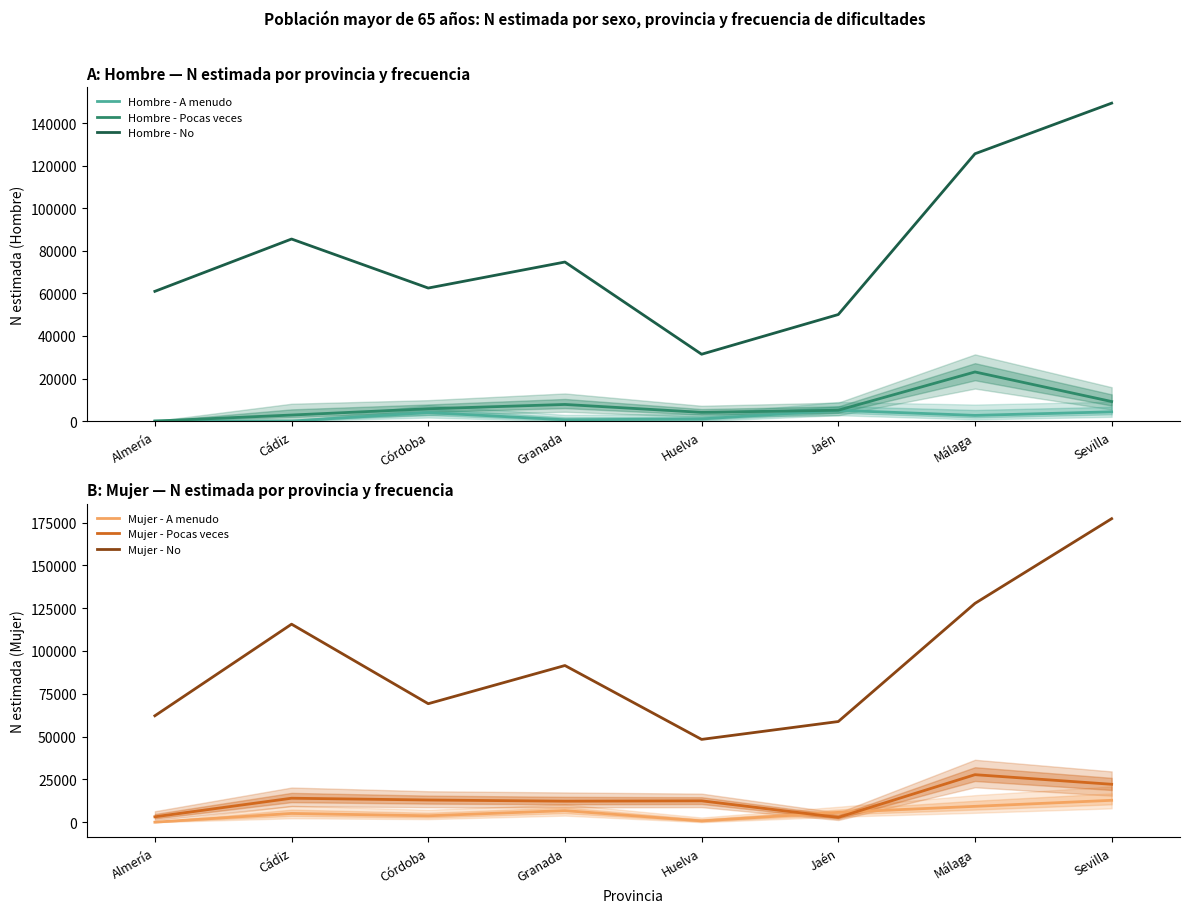

What position from the right is Almería?

8